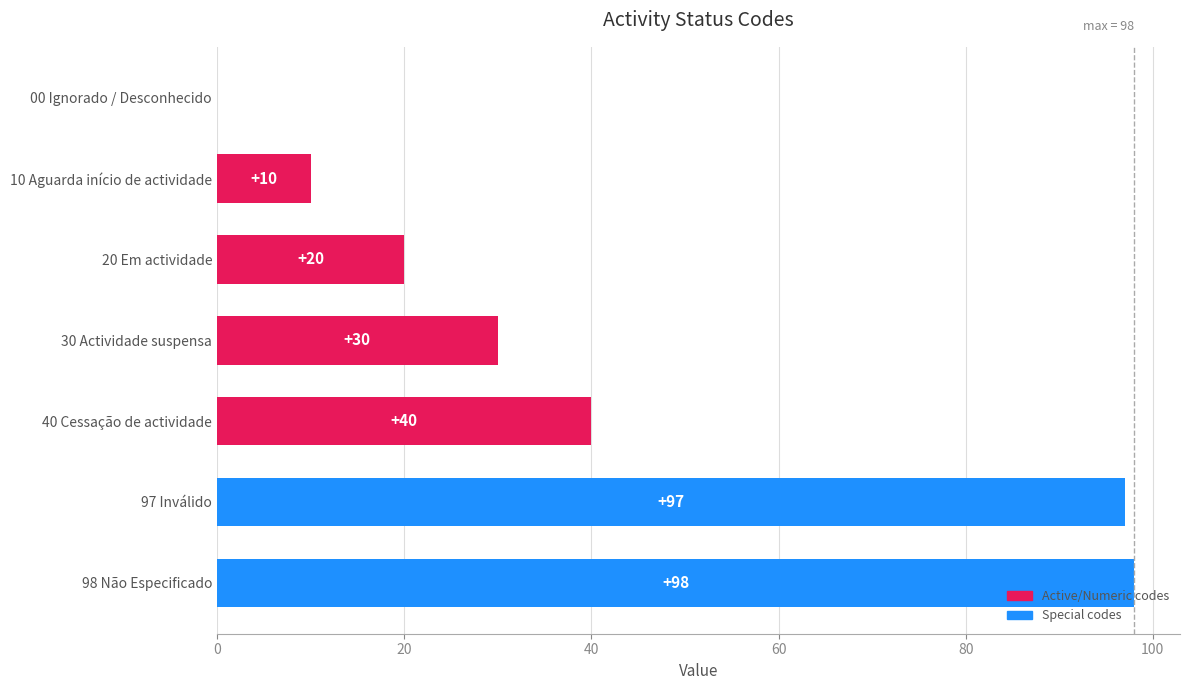

The value at 98 Não Especificado is 147. True or false?

False